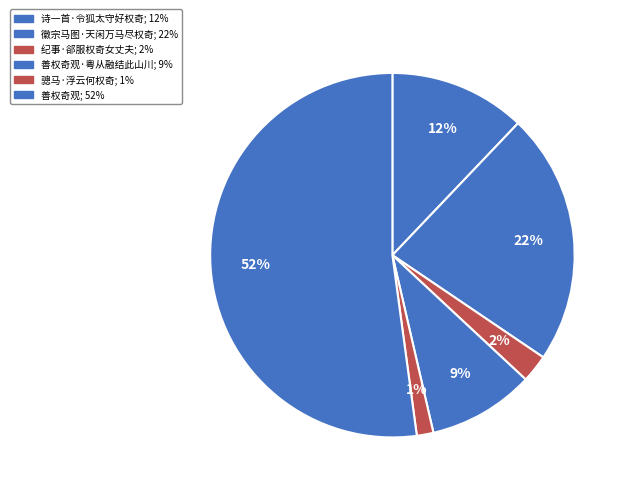

Which slice is the largest?

善权奇观